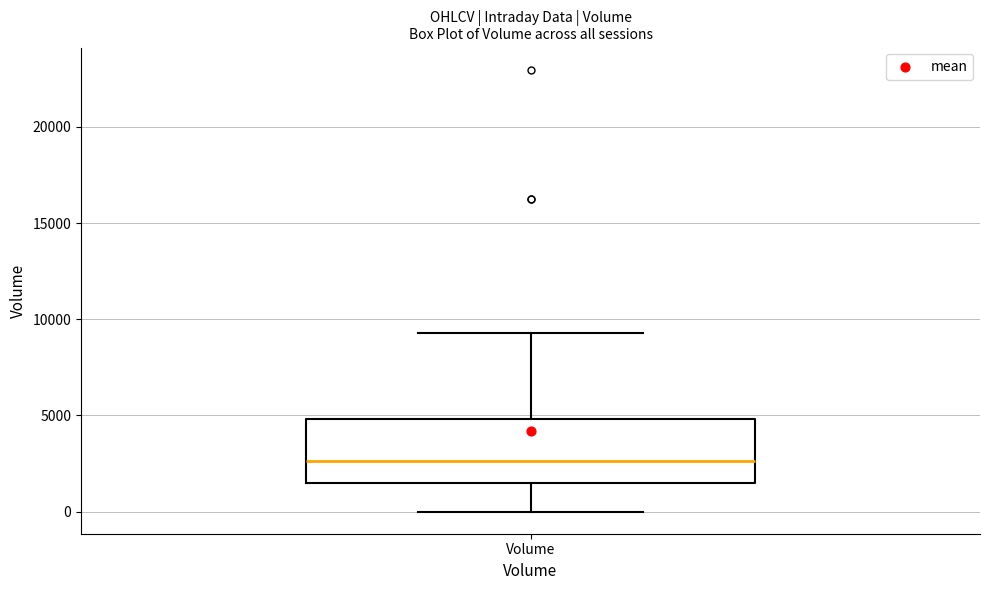

Where does the median line of the box for Volume sit on the y-axis? The values are not printed on the chart, so give them approximately, as read against the axis.

2500